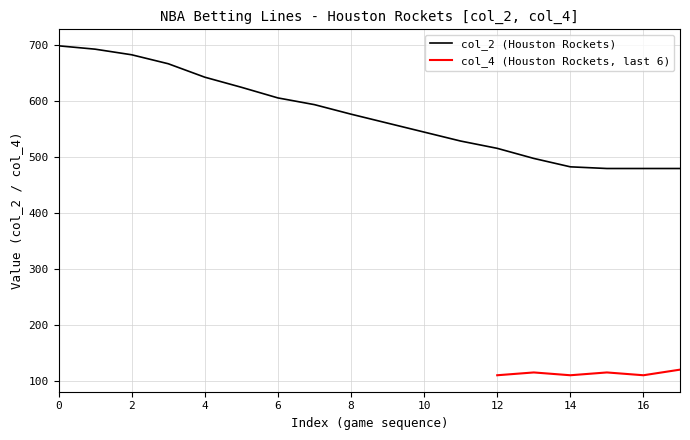

What is the maximum value for col_2 (Houston Rockets)?

698